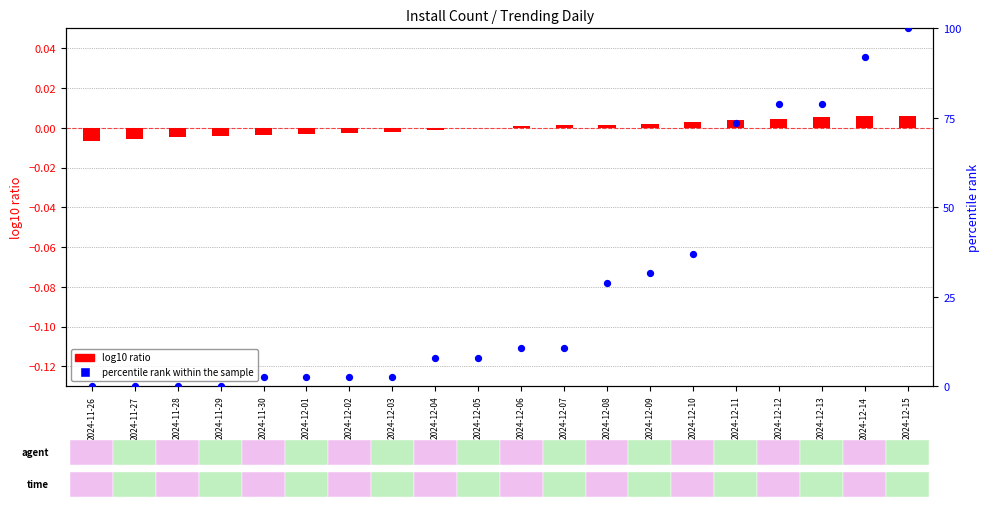

What is the change in value from 2024-11-27 to 2024-11-30?

+2.6